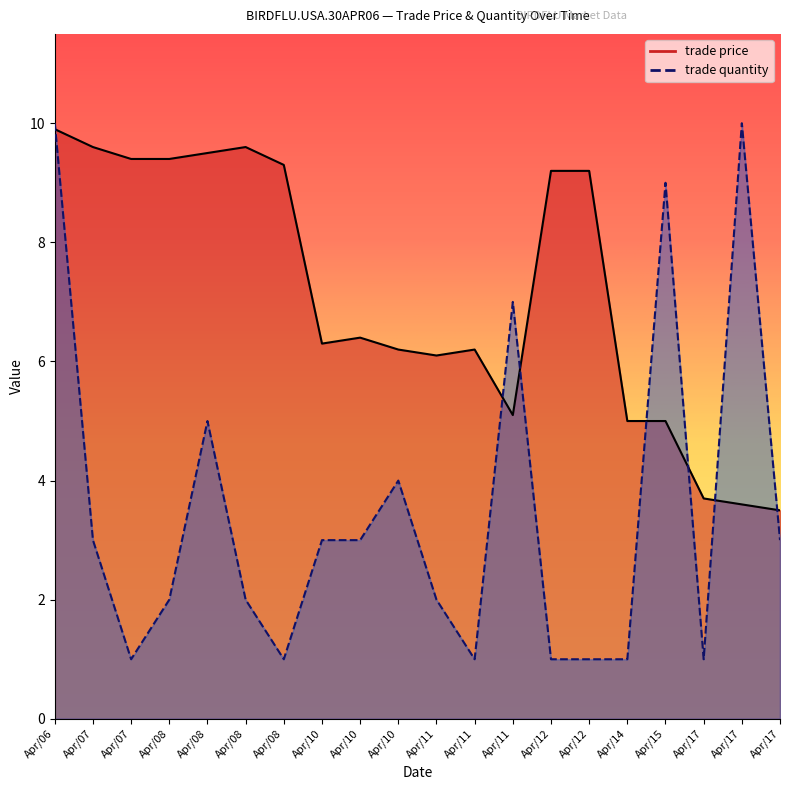

How many intersections are there between trade price and trade quantity?

7